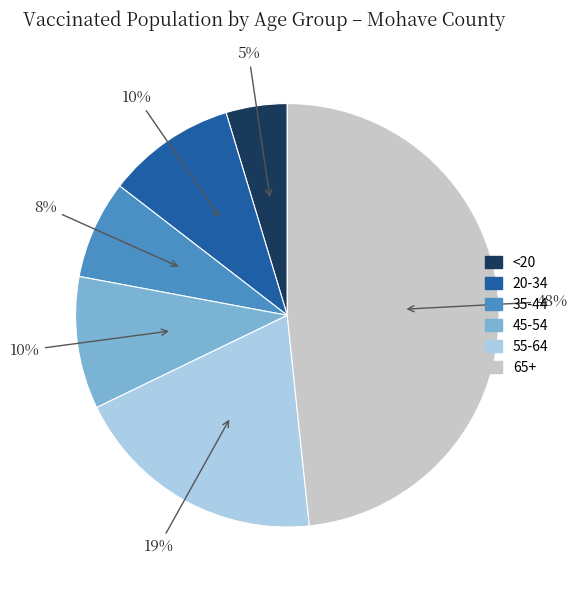

Count the number of slices in the pie.

6